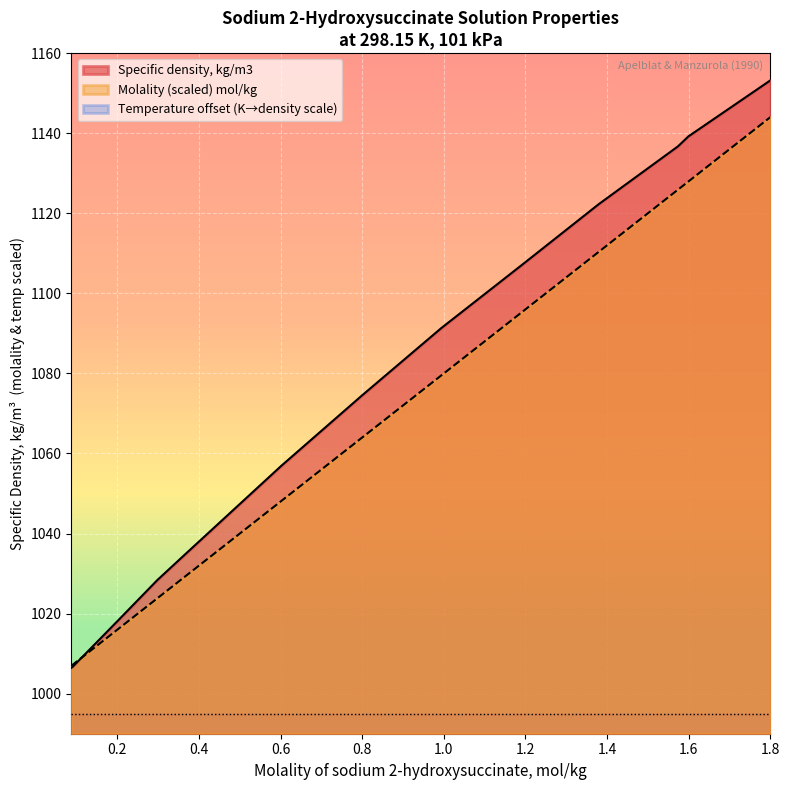

How many lines are shown in the chart?

3